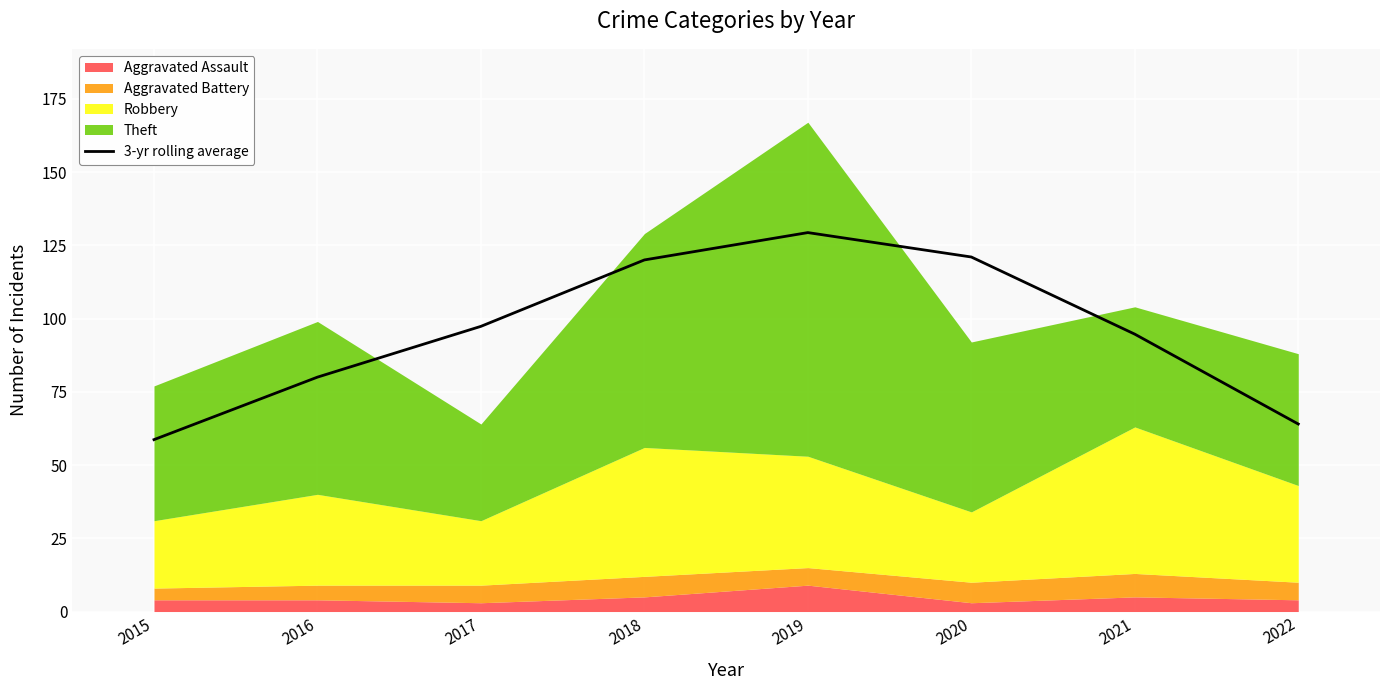

True or false: 3-yr rolling average has a value of 64.0 at 2022.

True